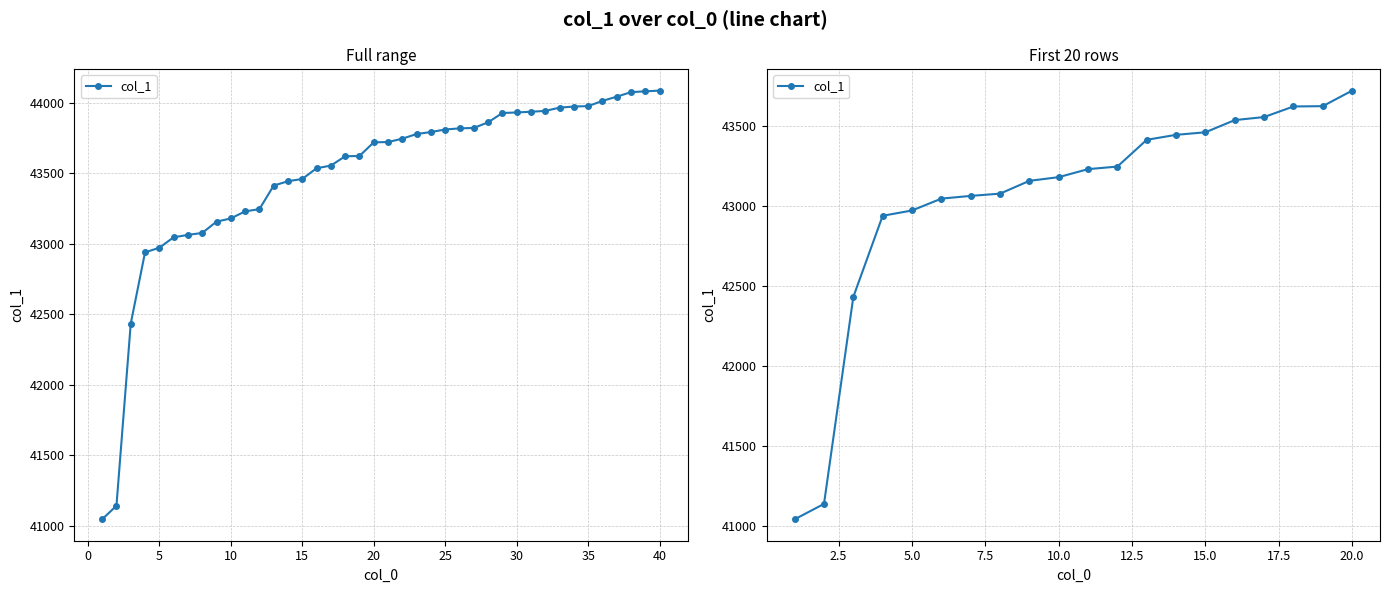

The value at 20.0 is 25727. True or false?

False